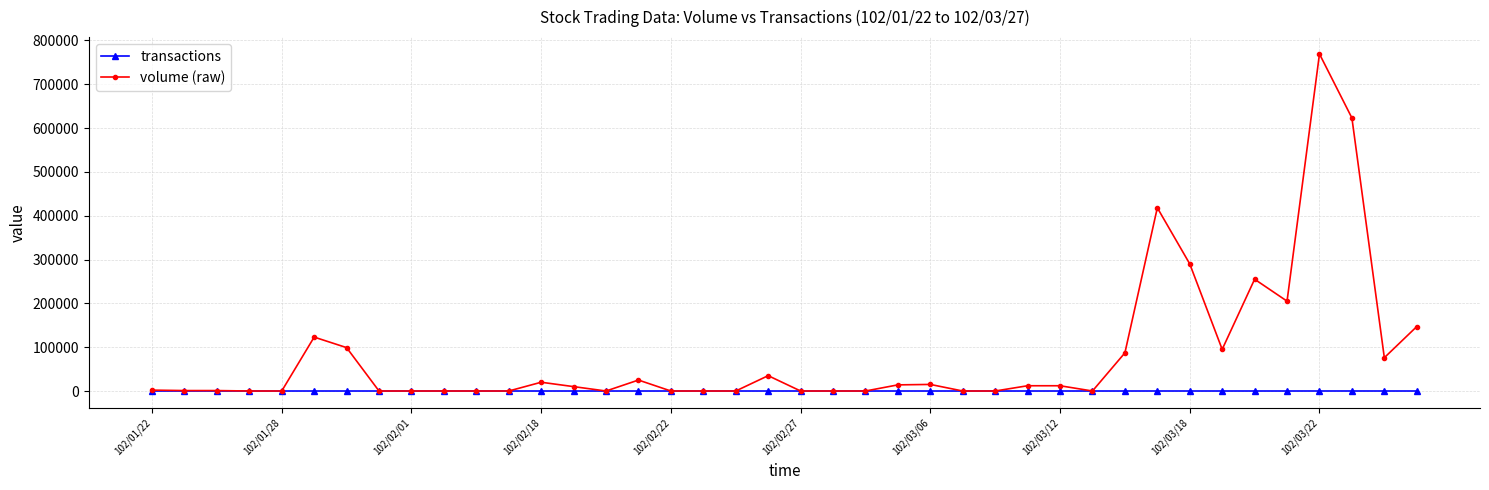

List the series in order of their overall mean, lowest first.

transactions, volume (raw)